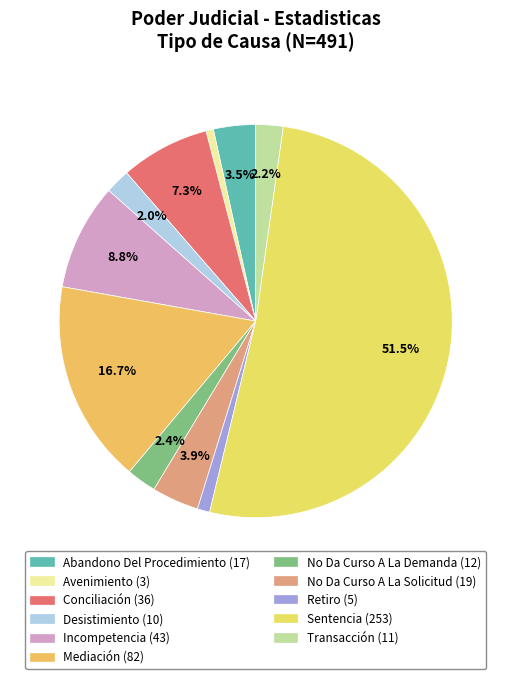

Approximately how many times larger is the value at Retiro compared to Conciliación?

0.1